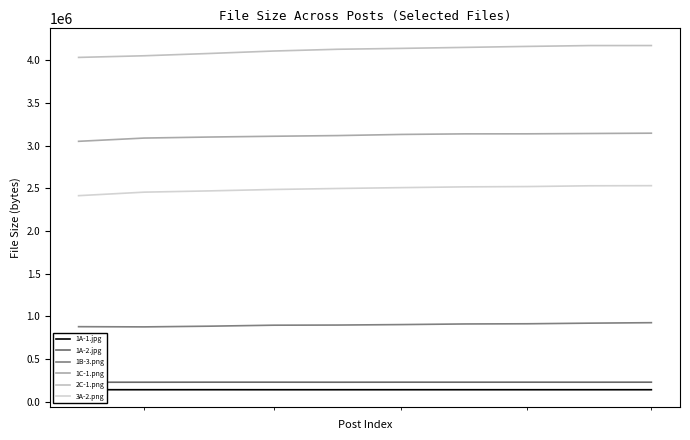

Reading left to right, extract all data points from this chart.

1A-1.jpg: 141398	141182	141337	141071	141091	141133	141206	141134	141138	141172
1A-2.jpg: 228844	229004	229570	229511	229086	229463	229347	229488	229218	229413
1B-3.png: 879454	877009	885193	896788	898481	903972	911238	913451	920664	926164
1C-1.png: 3049880	3088025	3099973	3109199	3117180	3130440	3137094	3137549	3141358	3145067
2C-1.png: 4032382	4051625	4078376	4107168	4127804	4138084	4149679	4161209	4171065	4171344
3A-2.png: 2413469	2454638	2469364	2486048	2497572	2507581	2516506	2520149	2529162	2530524